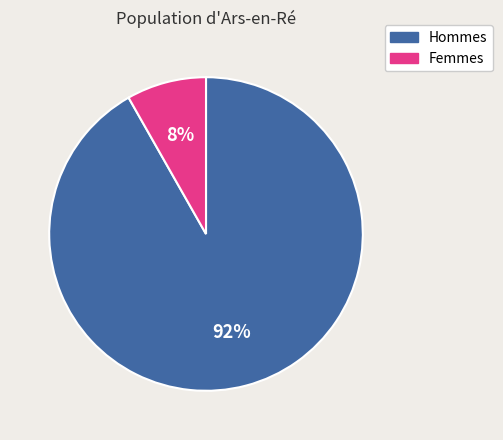

To the nearest percent, what is the difference between the largest and smallest slice percentages?

84%